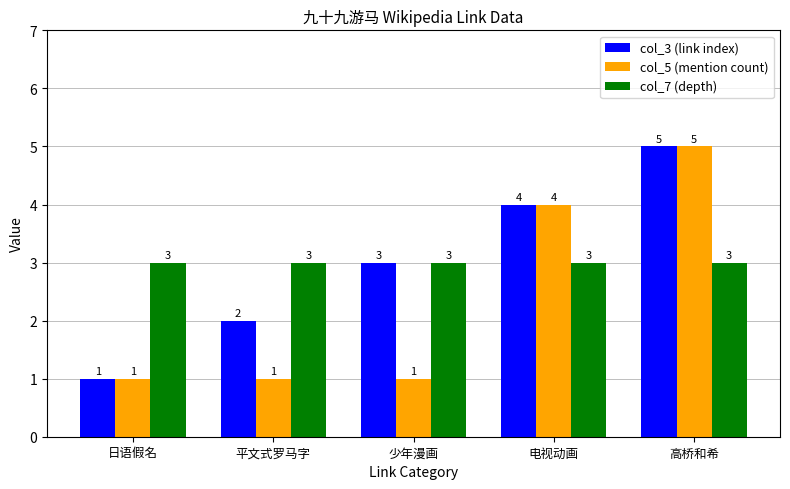

How many col_5 (mention count) values are between 1 and 4?

4